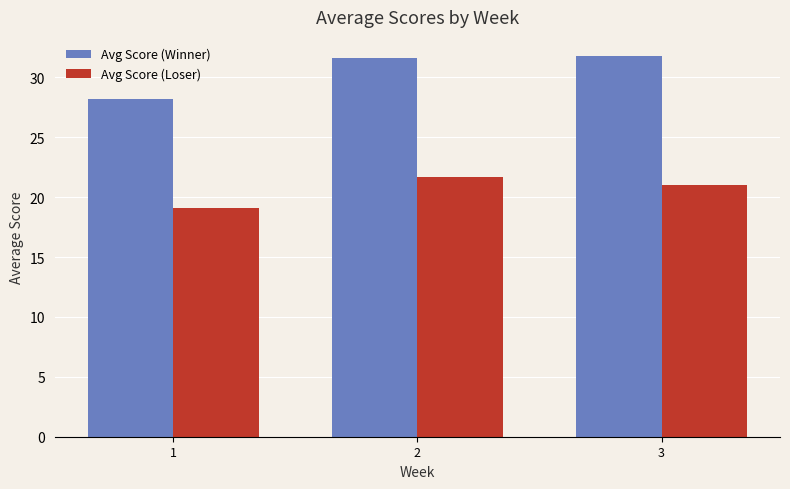

Rank the series by their average value, from highest to lowest.

Avg Score (Winner), Avg Score (Loser)